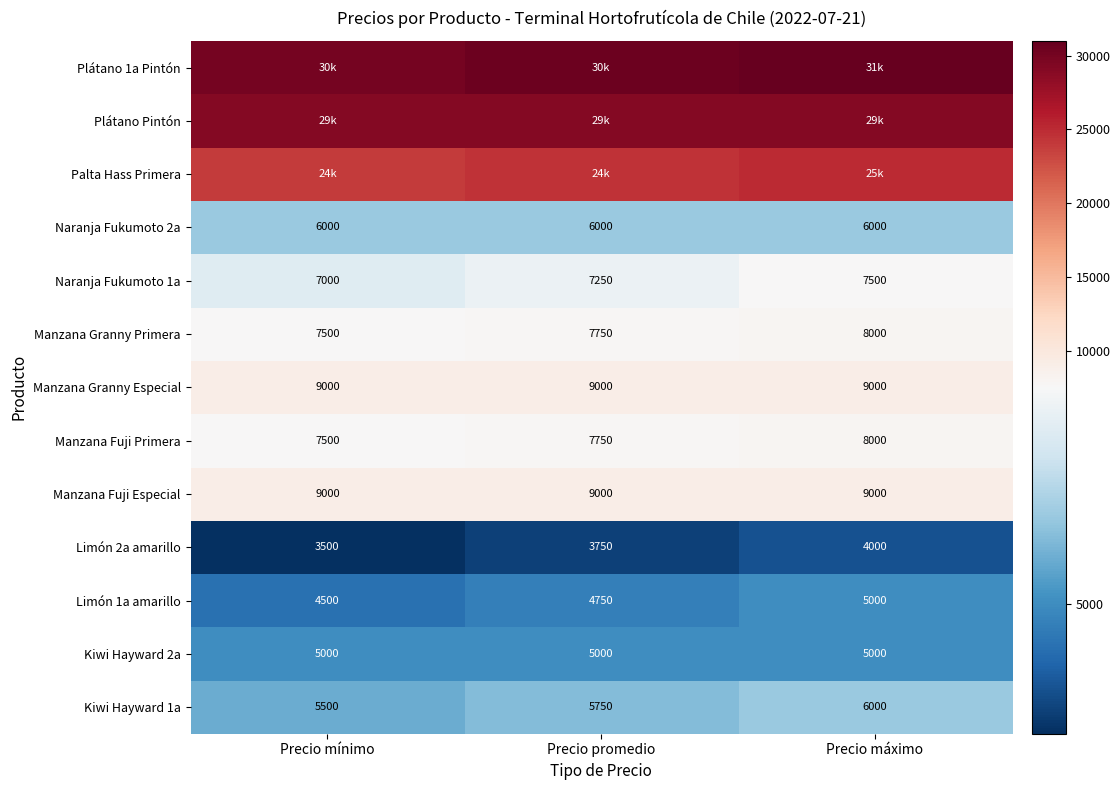

The value of Limón 1a amarillo at Precio máximo is 1179. True or false?

False